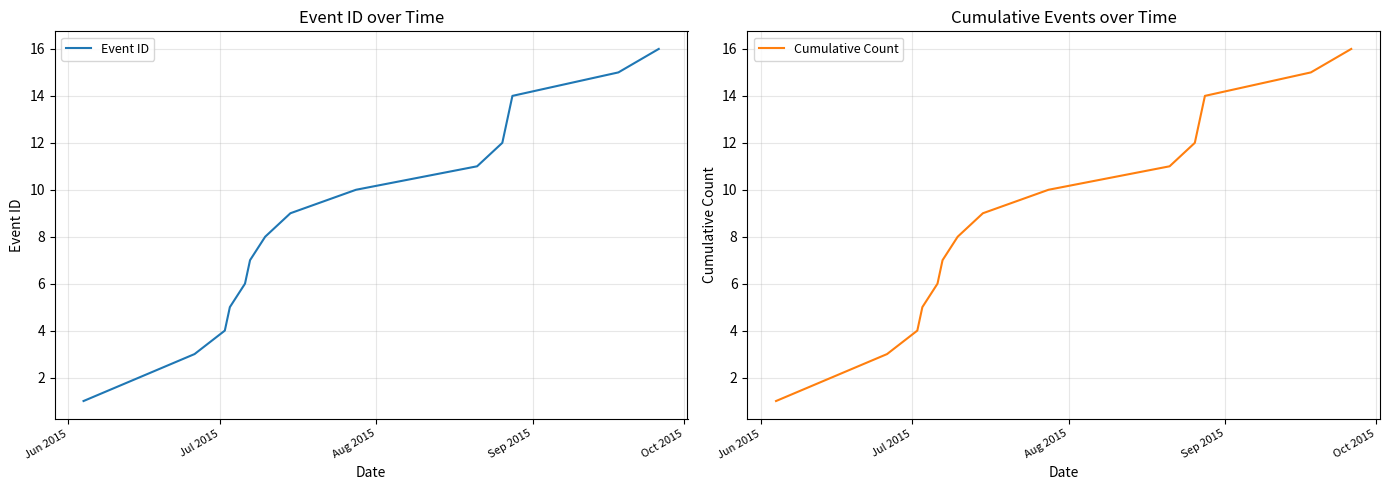

True or false: Cumulative Count has more than 1 interior local peaks.

False